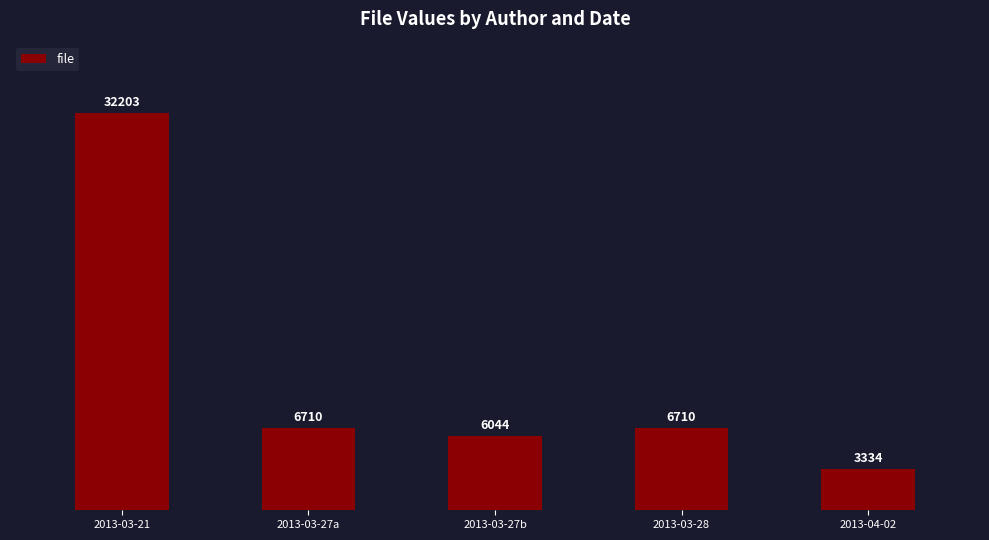

Does the chart contain any negative values?

No